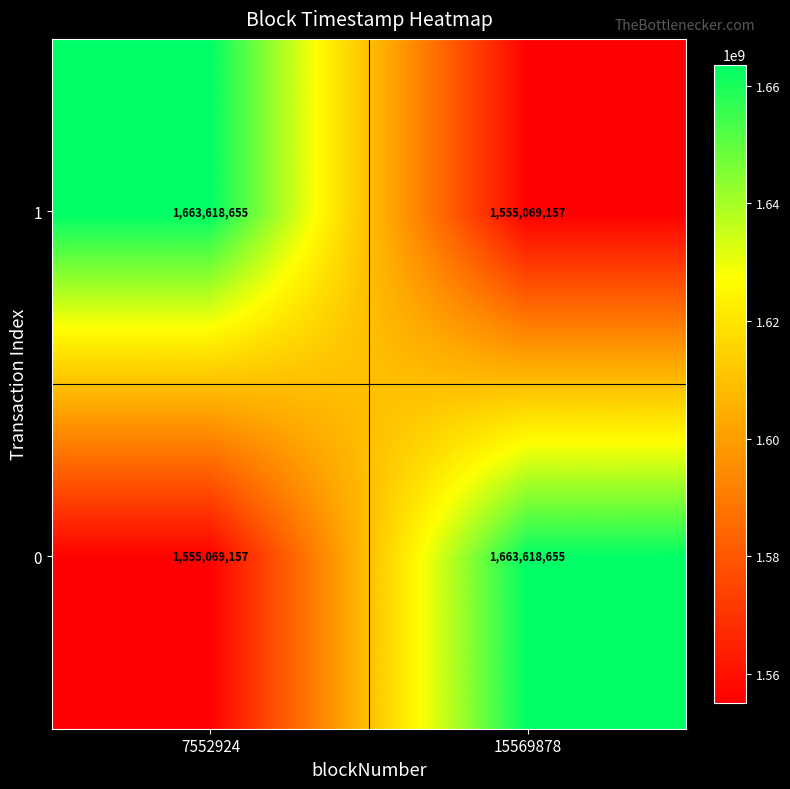

What is the total value across all series at 7552924?

3218687812